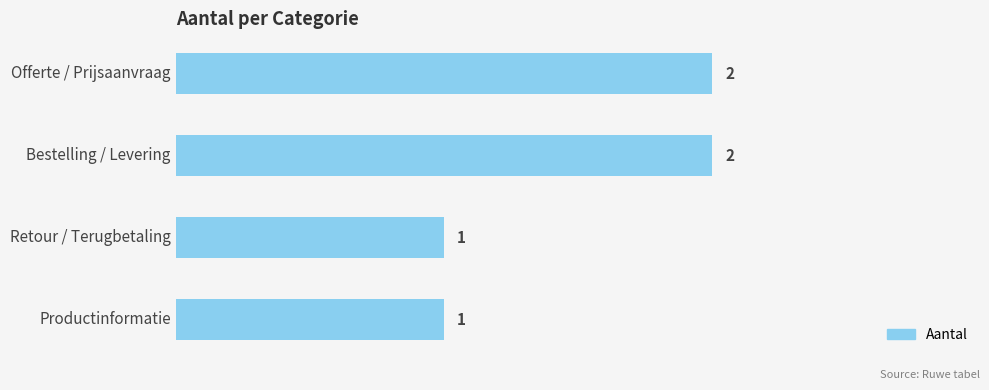

What is the sum of all values?

6